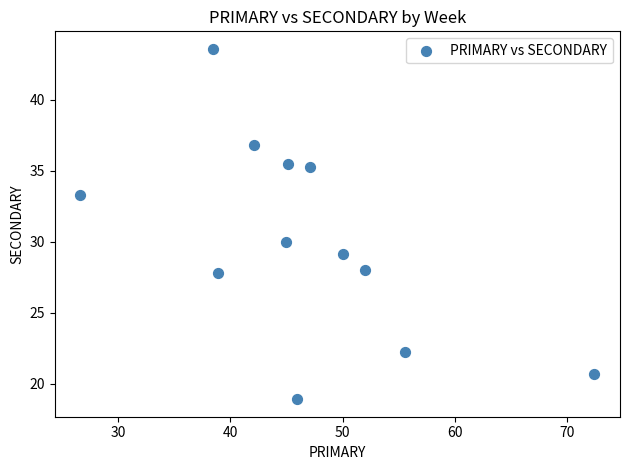

What is the average Y value?

30.1